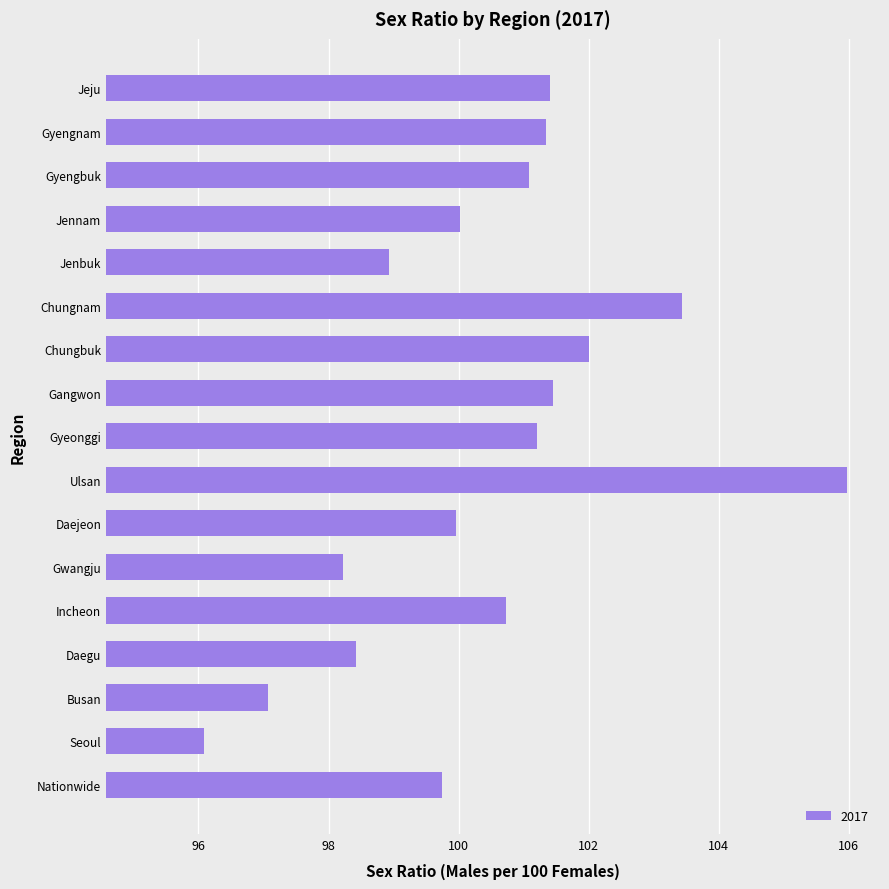

Reading top to bottom, extract all data points from this chart.

101.4	101.3	101.1	100.0	98.9	103.4	102.0	101.5	101.2	106.0	100.0	98.2	100.7	98.4	97.1	96.1	99.7